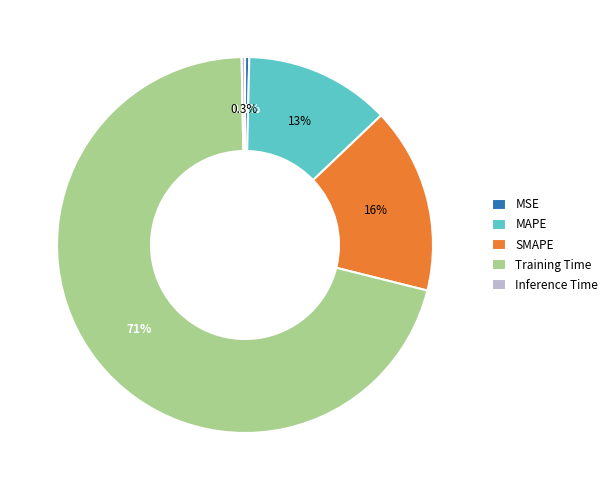

How much of the chart is everything except Training Time?

29.2%